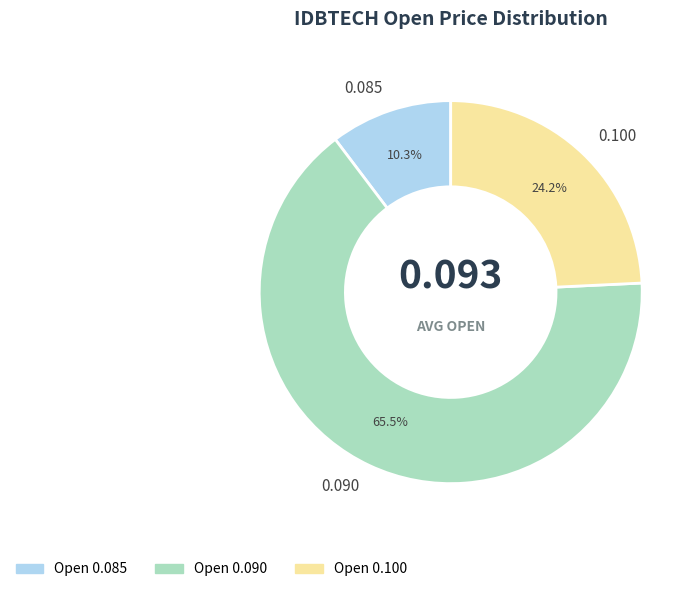

To the nearest percent, what is the average slice percentage?

33%